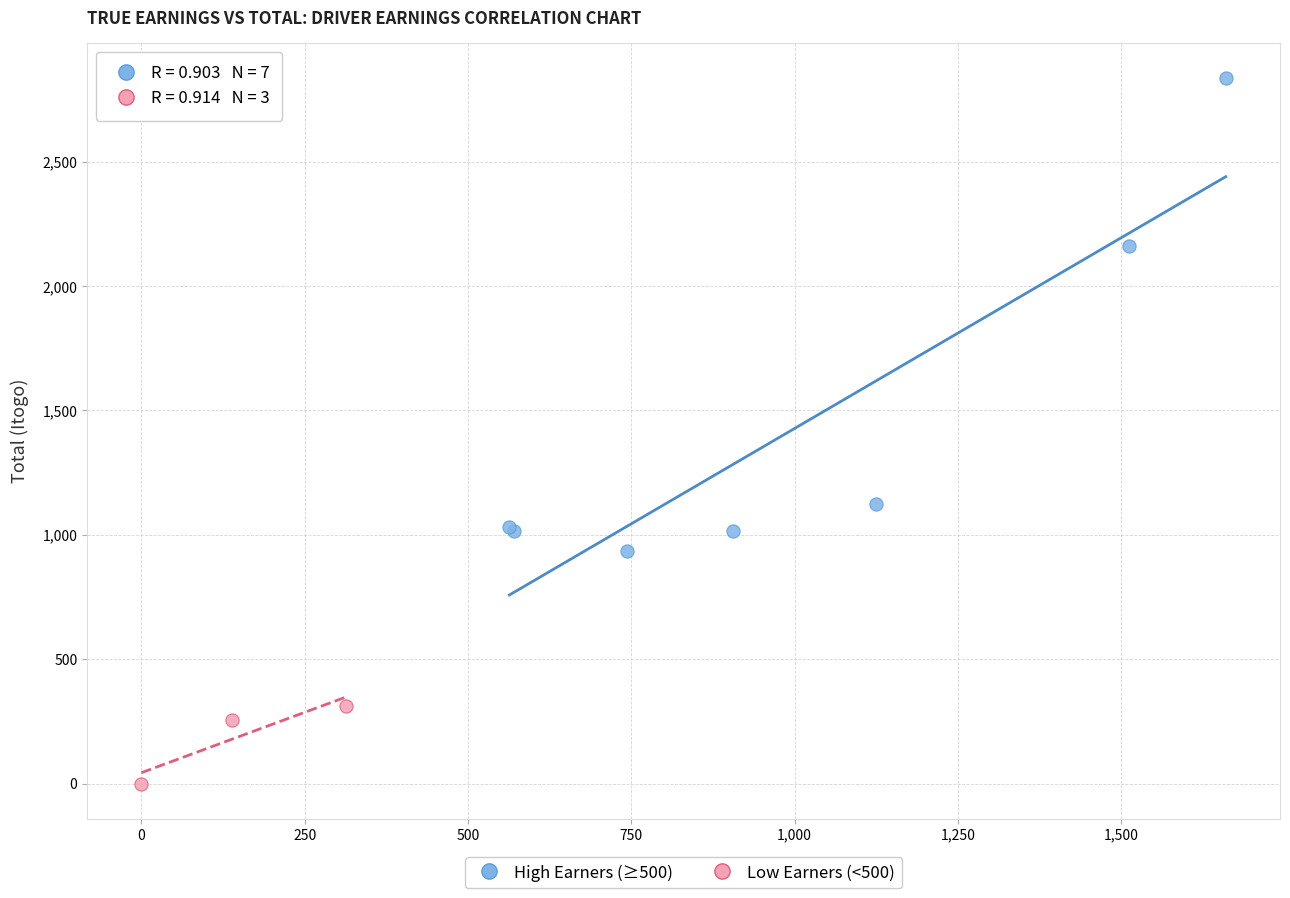

Which series contains the lowest Y value?

Low Earners (<500)